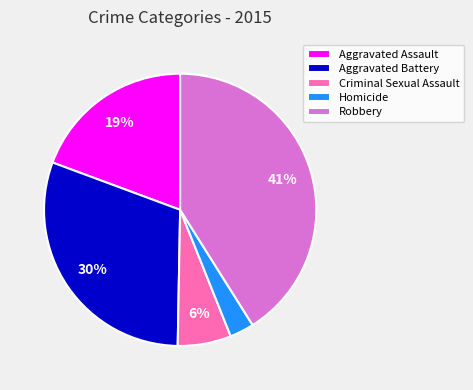

Rank the categories by value from lowest to highest.

Homicide, Criminal Sexual Assault, Aggravated Assault, Aggravated Battery, Robbery